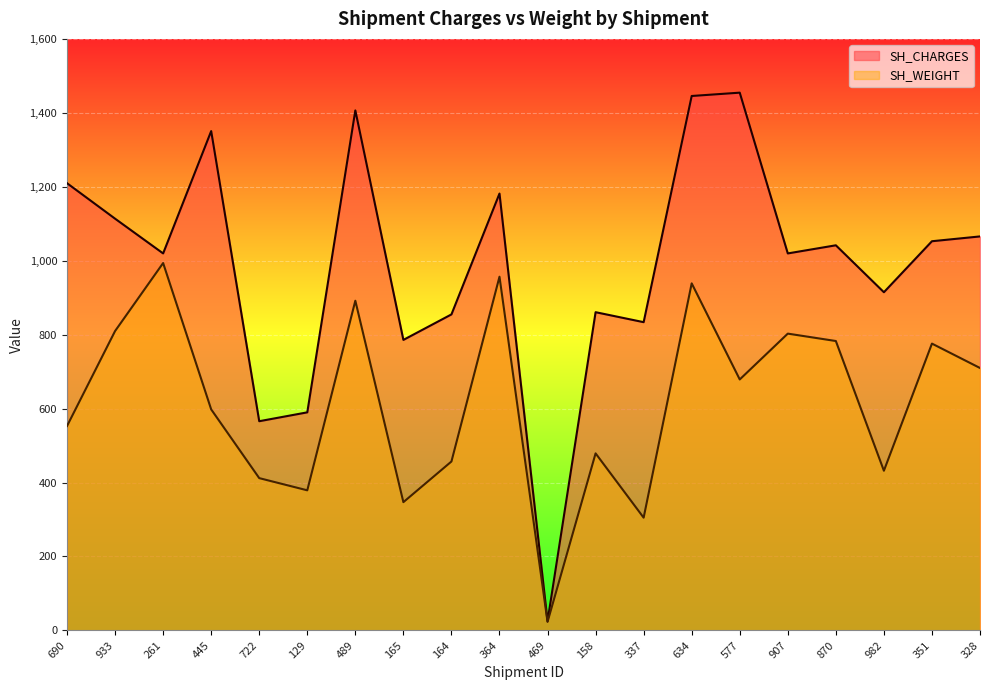

List the series in order of their peak value, lowest first.

SH_WEIGHT, SH_CHARGES